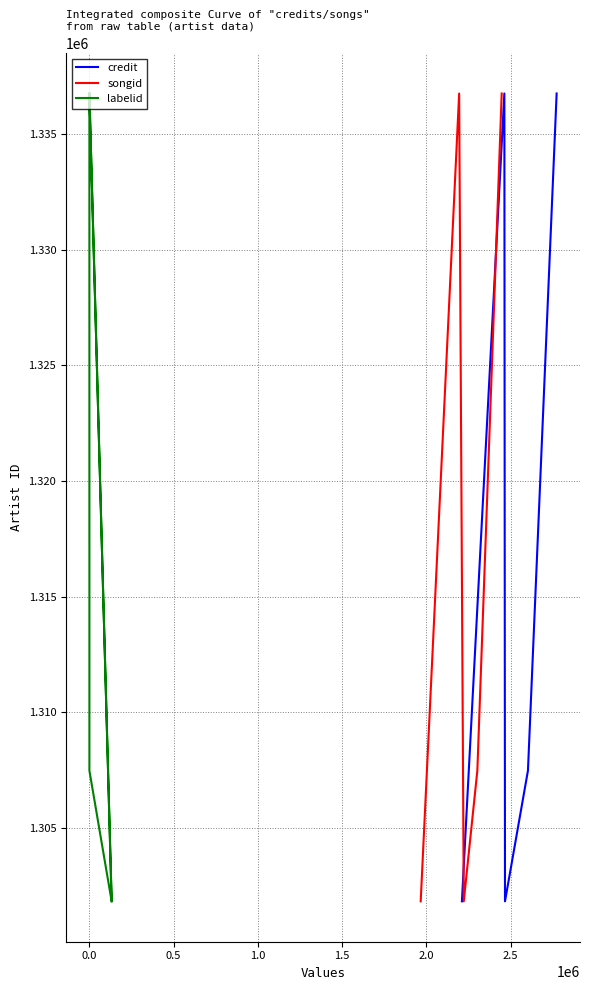

How many interior local valleys does the credit series have?

1